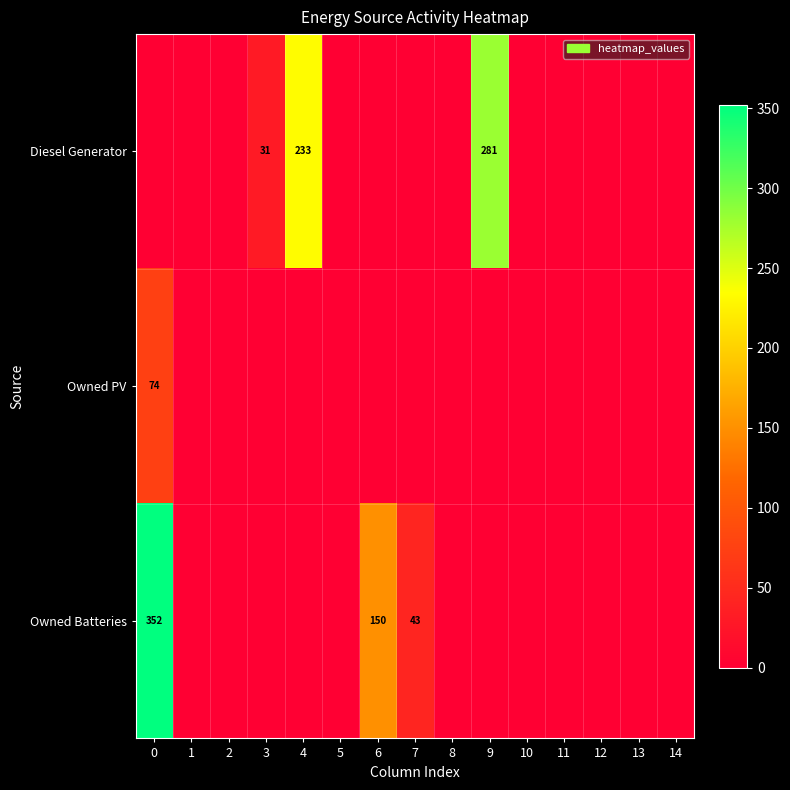

How many data points does each series have?

15